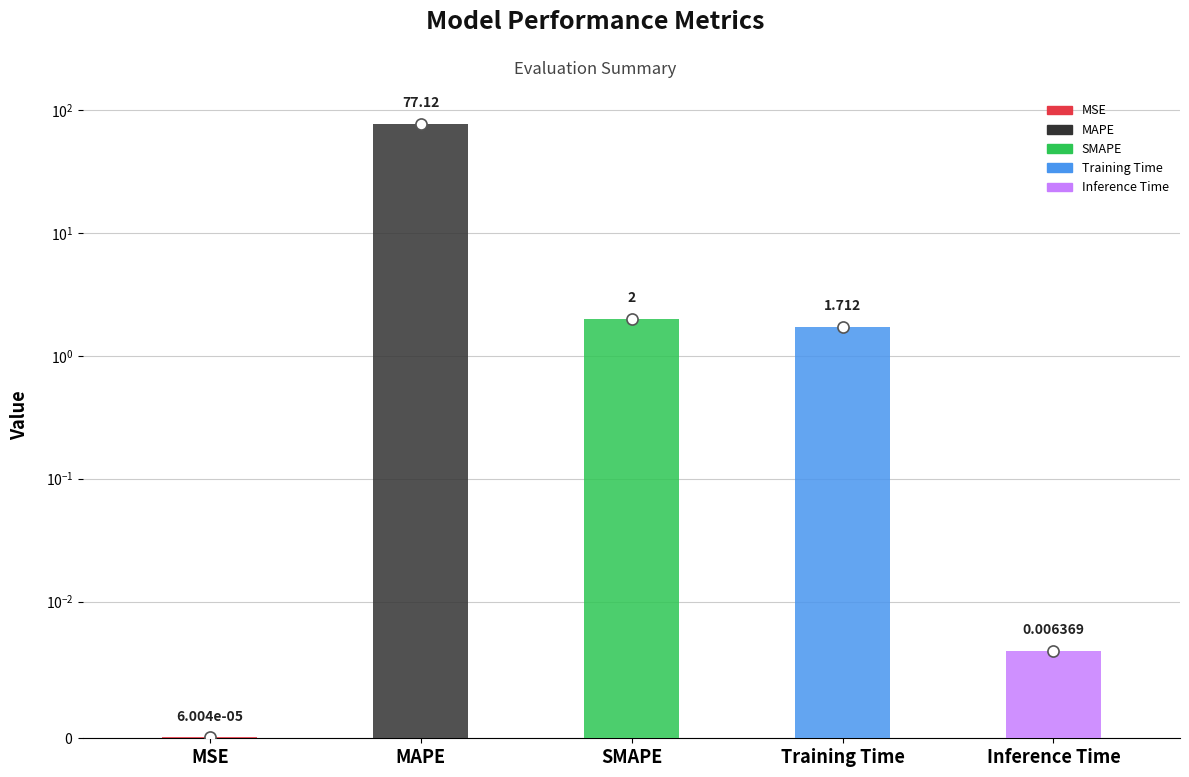

Where does the data first go above 1?

MAPE